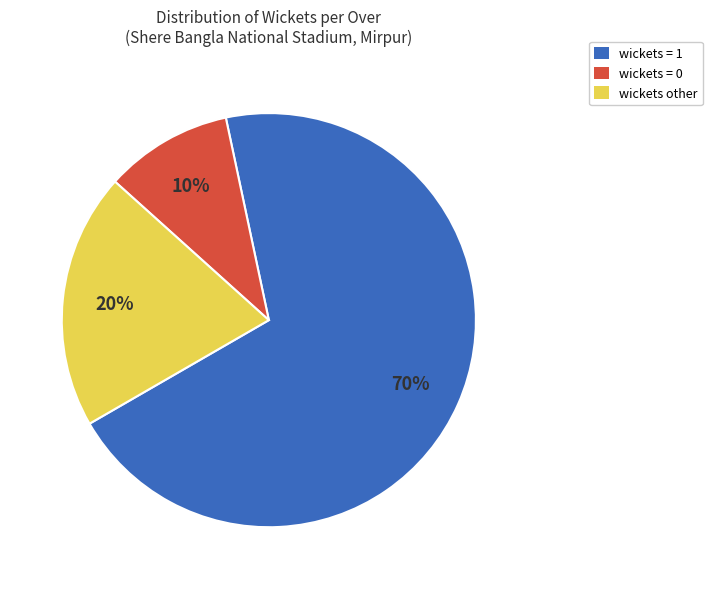

True or false: wickets other accounts for 34% of the total.

False